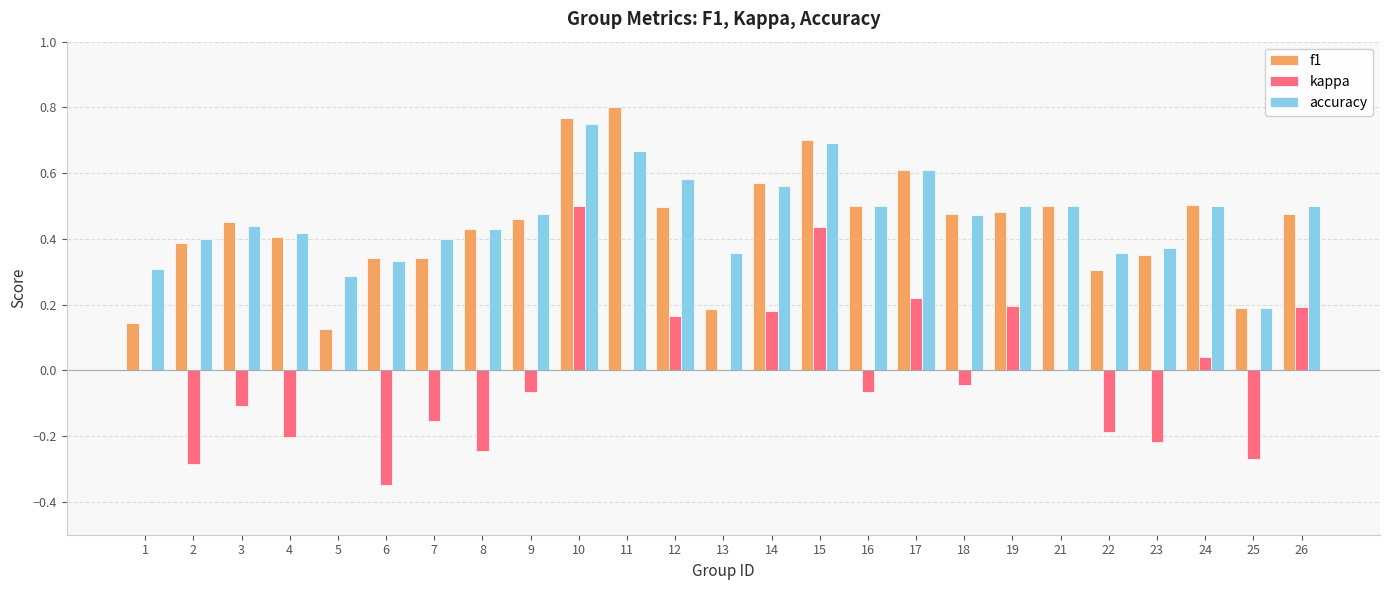

What is the sum of all f1 values?

11.0